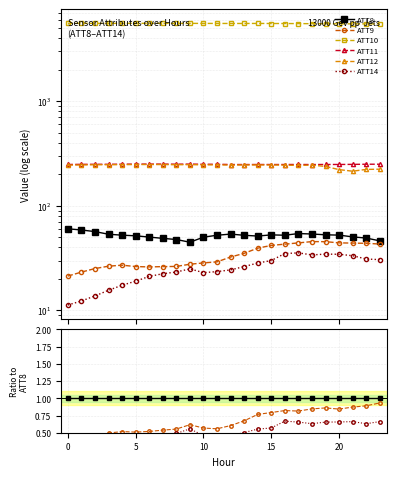

What is the label of the 13th point from the right?

11